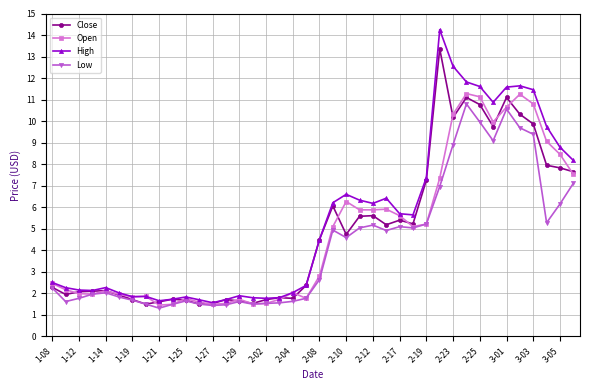

True or false: High has more than 1 points higher than both neighbors.

True